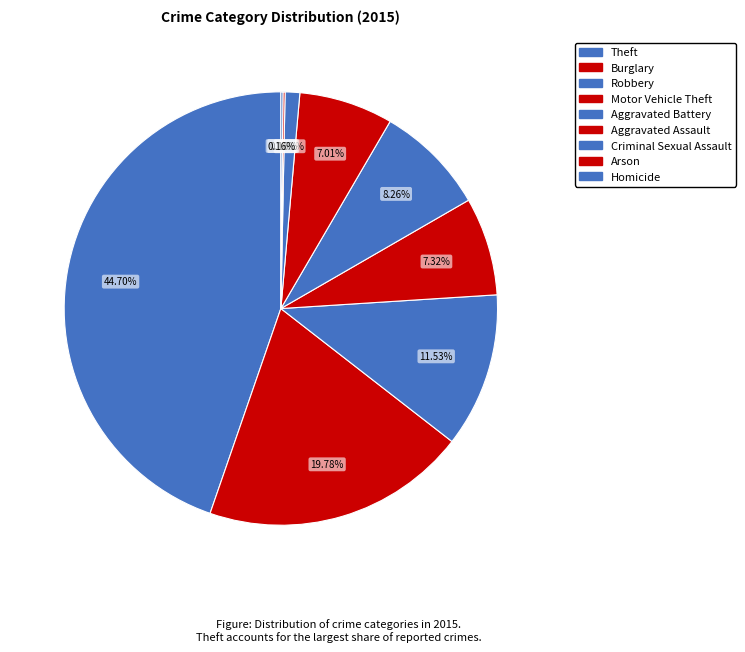

To the nearest percent, what is the average slice percentage?

11%